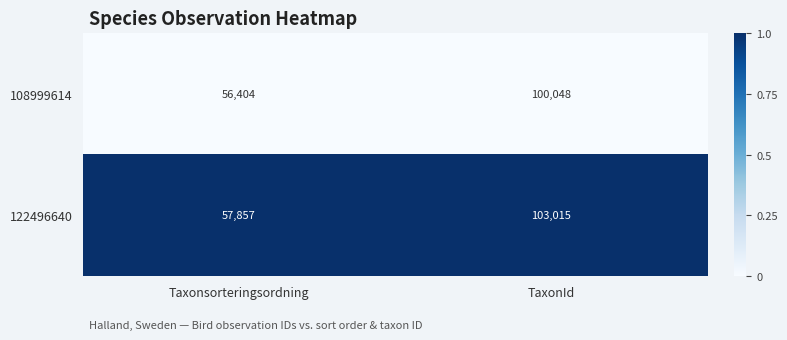

Which category has the lowest value across all series?

Taxonsorteringsordning